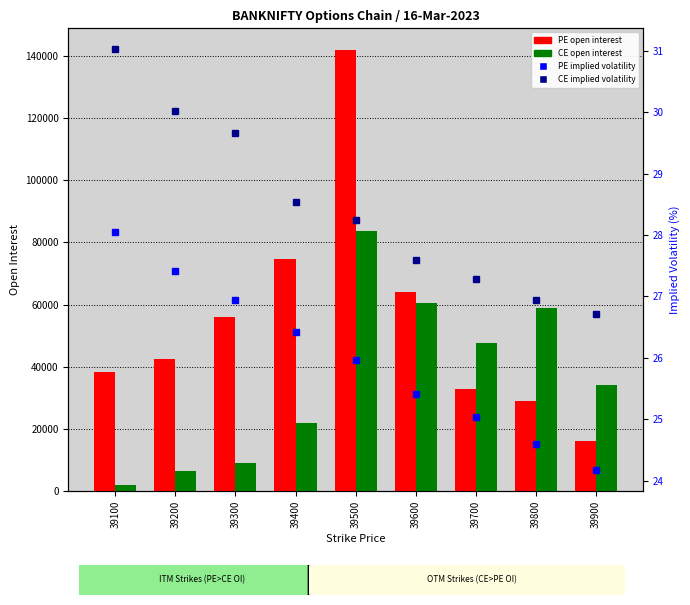

Reading left to right, extract all data points from this chart.

PE.openInterest: 38345.0	42574.0	55852.0	74602.0	141649.0	64068.0	32894.0	29176.0	16079.0
CE.openInterest: 1930.0	6464.0	9030.0	22099.0	83530.0	60402.0	47651.0	58857.0	34126.0
PE.impliedVolatility: 28.1	27.4	26.9	26.4	26.0	25.4	25.0	24.6	24.2
CE.impliedVolatility: 31.0	30.0	29.7	28.5	28.2	27.6	27.3	26.9	26.7